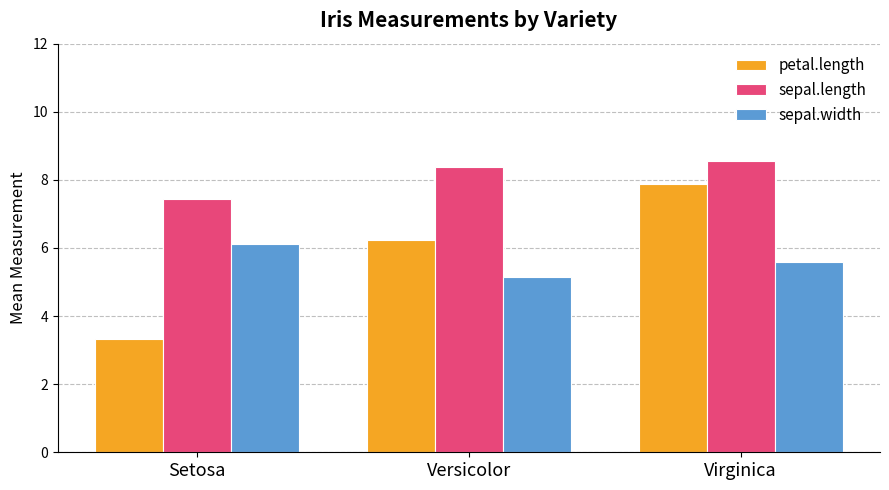

Reading right to left, transcribe all the data shown in this chart.

petal.length: Virginica=7.9	Versicolor=6.2	Setosa=3.3
sepal.length: Virginica=8.6	Versicolor=8.4	Setosa=7.4
sepal.width: Virginica=5.6	Versicolor=5.2	Setosa=6.1